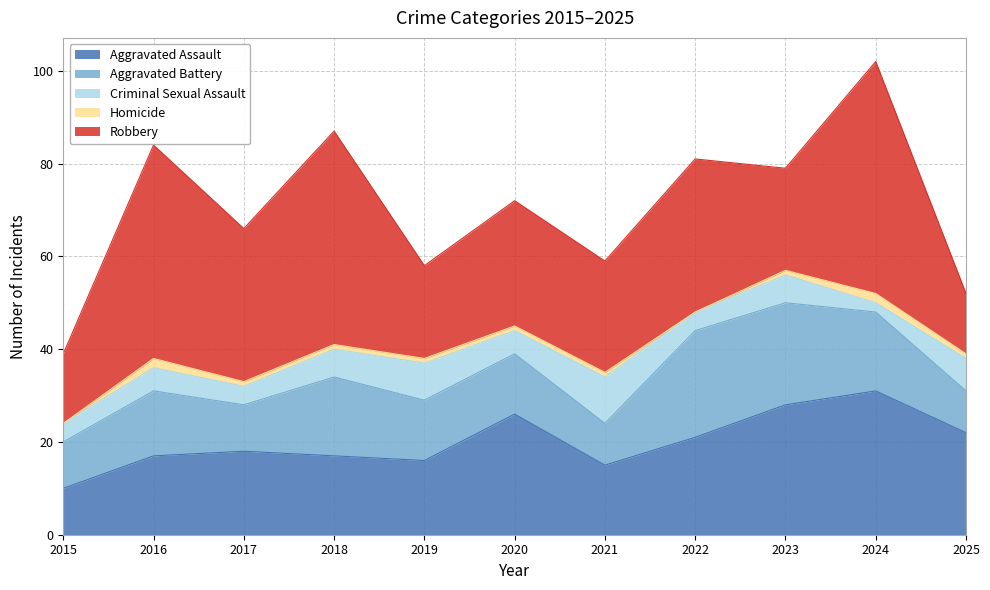

Where is the first local minimum for Robbery?

2017